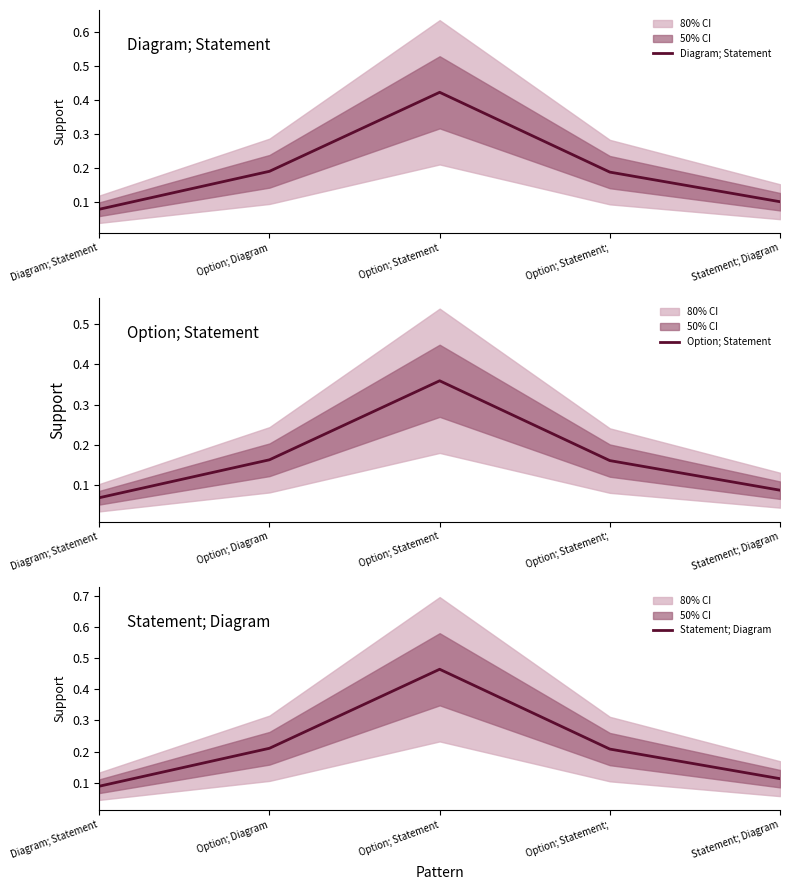

List the series in order of their peak value, highest first.

Statement; Diagram, Diagram; Statement, Option; Statement